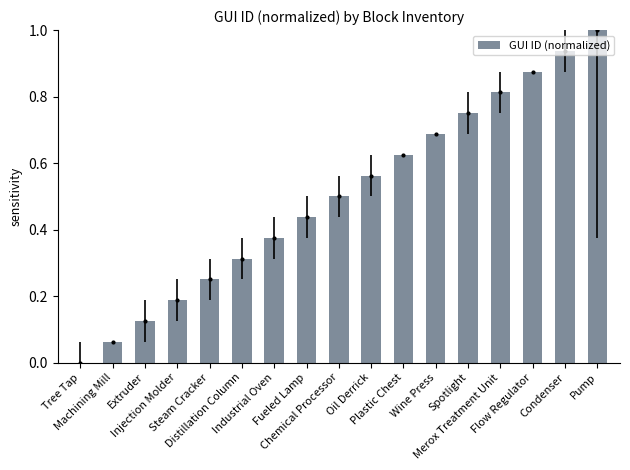

Read the value at Chemical Processor.

0.5